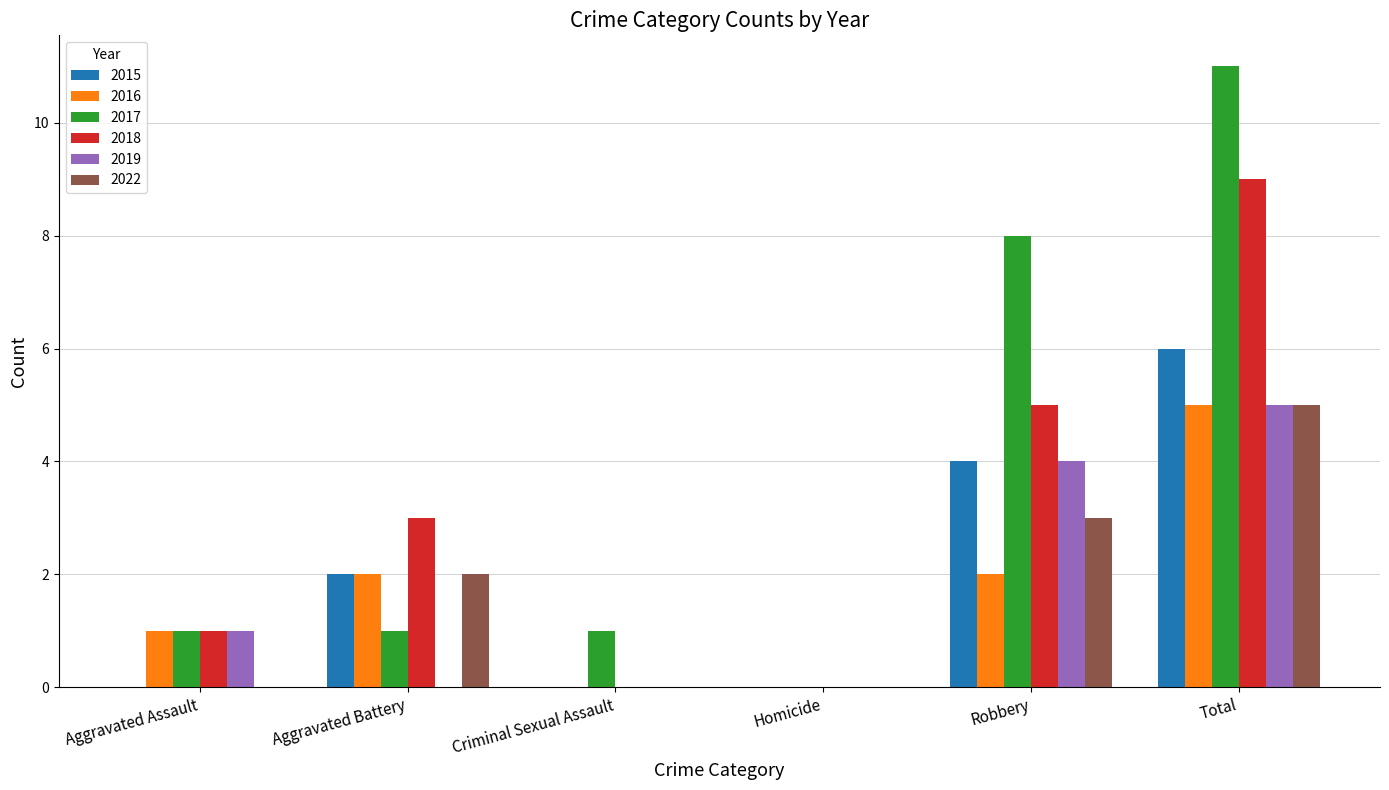

The value of 2015 at Aggravated Battery is 2. True or false?

True